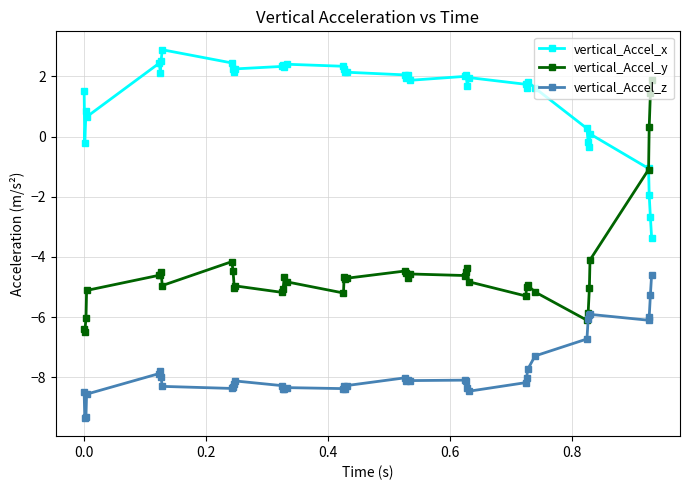

True or false: vertical_Accel_z has more than 1 points higher than both neighbors.

True